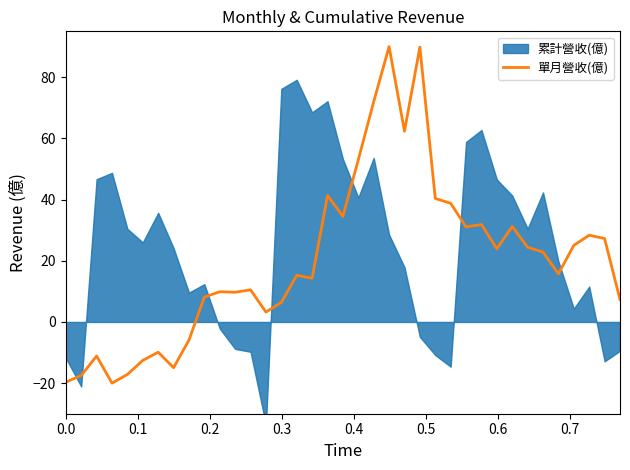

How many points are higher than both their immediate neighbors (excluding endpoints)?

11